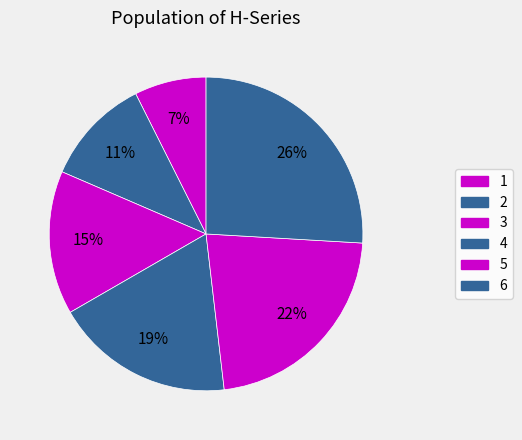

Is 6 the majority of the pie?

No